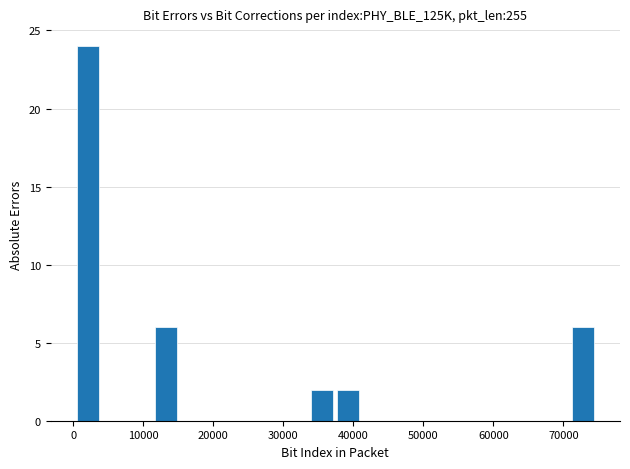

Around what value on the x-axis is the tallest bar? Give the approximate position of its centre, as read against the axis.

2000